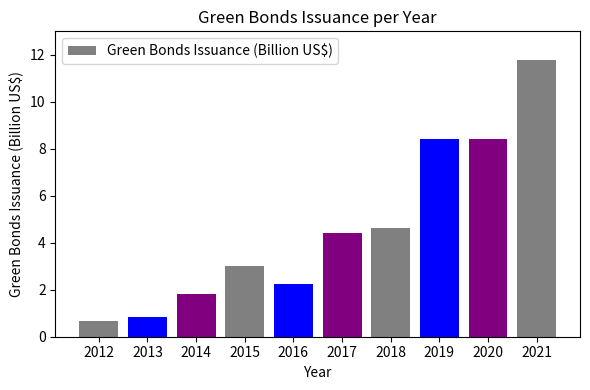

At which category does the chart reach its peak across all series?

2021